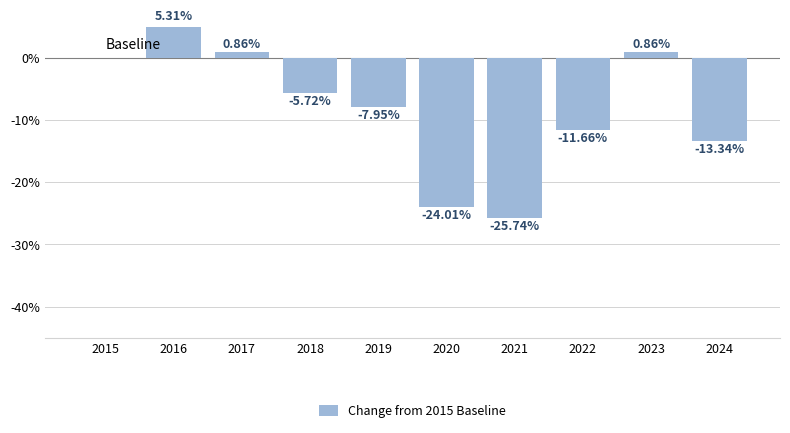

Are the bars horizontal?

No